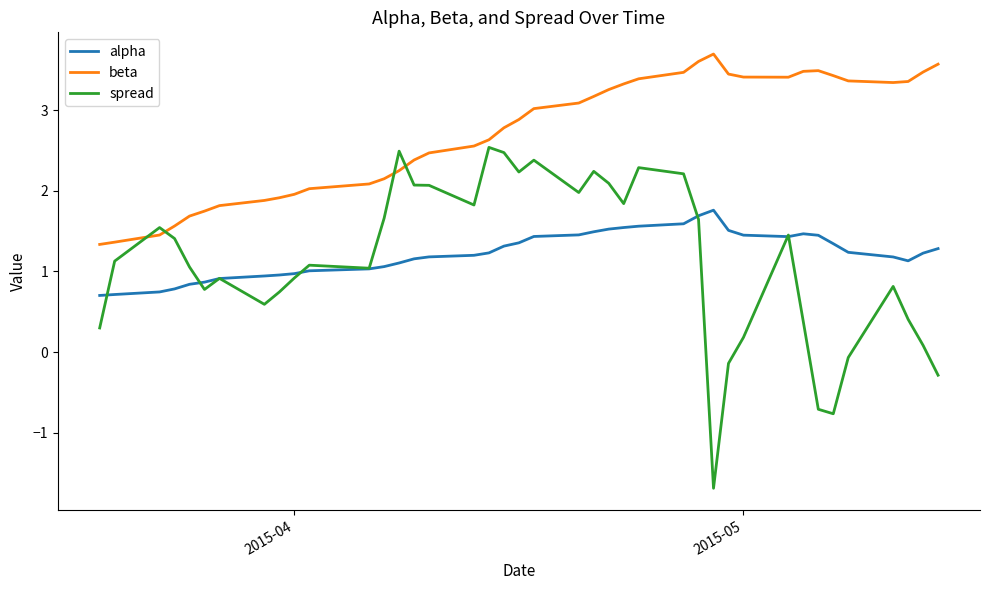

True or false: beta and spread cross at least once.

True